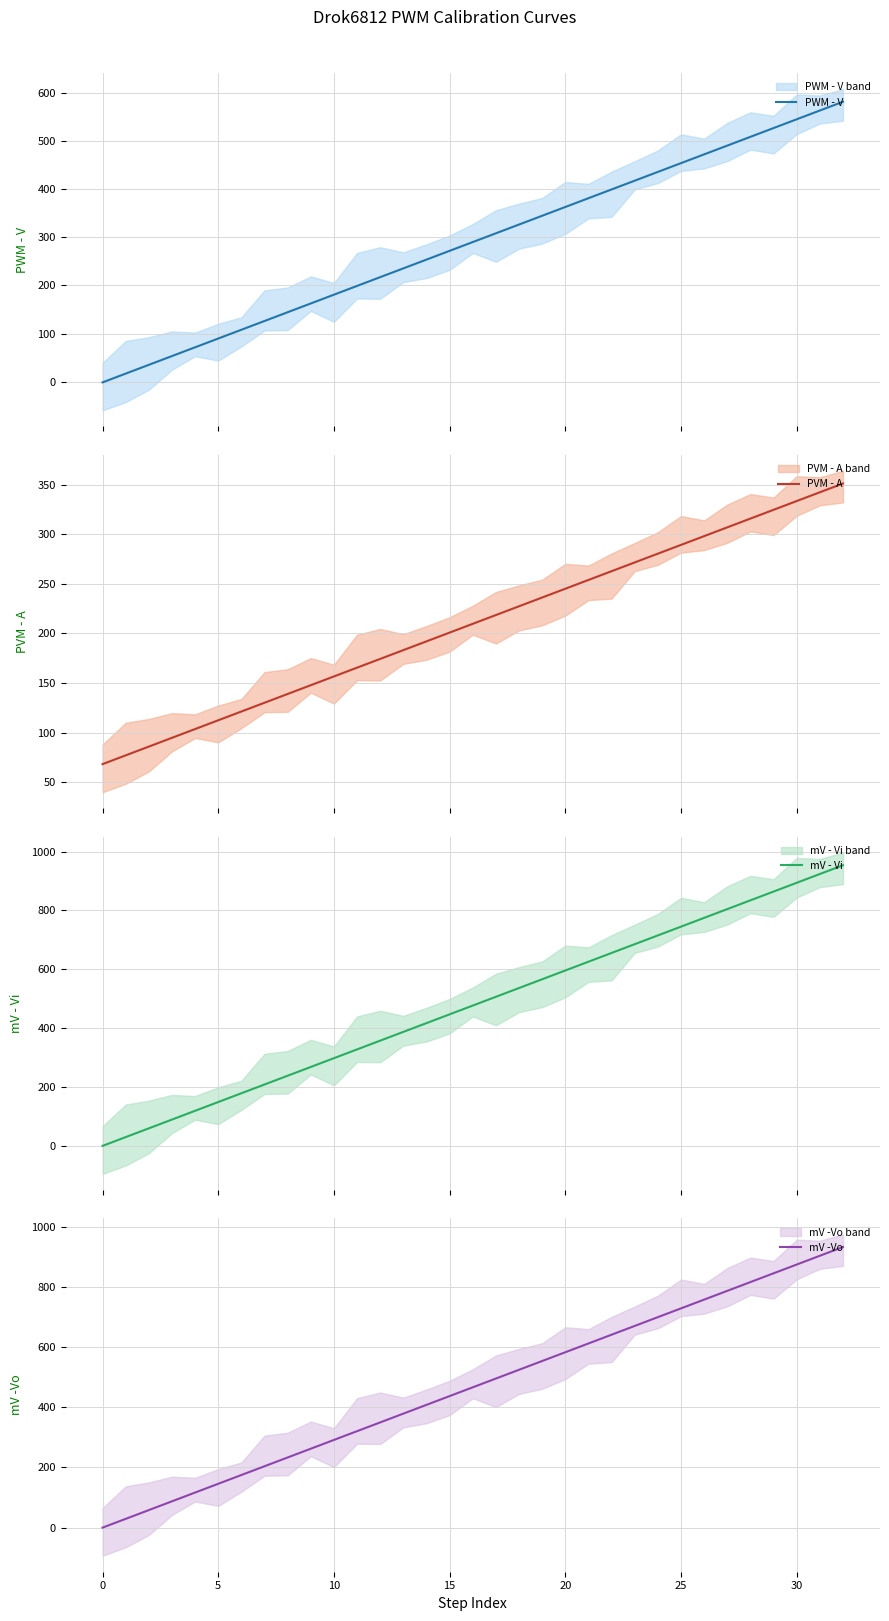

At which label does mV -Vo reach its minimum?

0